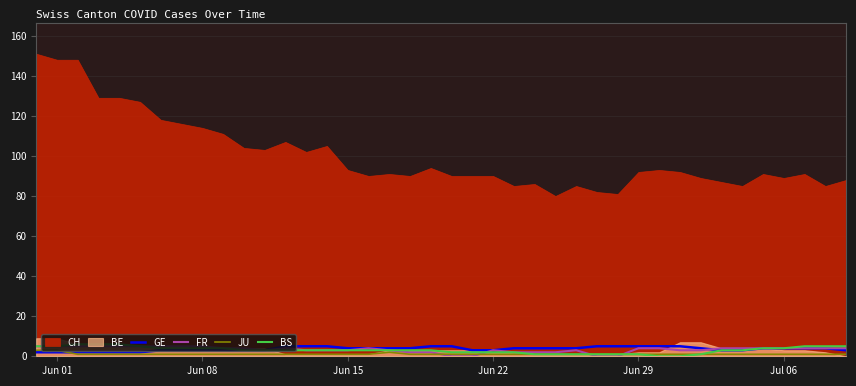

After their last crossing, which series has the higher values: GE or JU?

GE